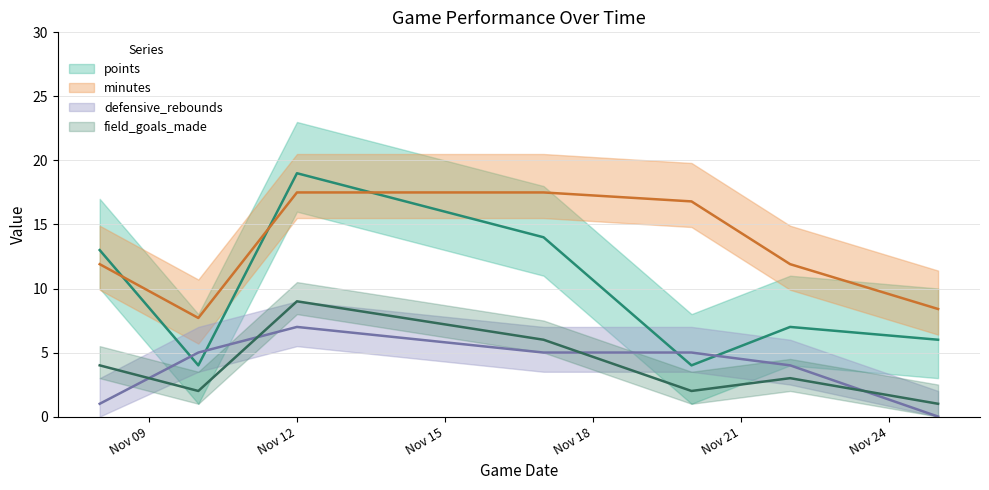

Does the chart display data point markers on the line(s)?

No